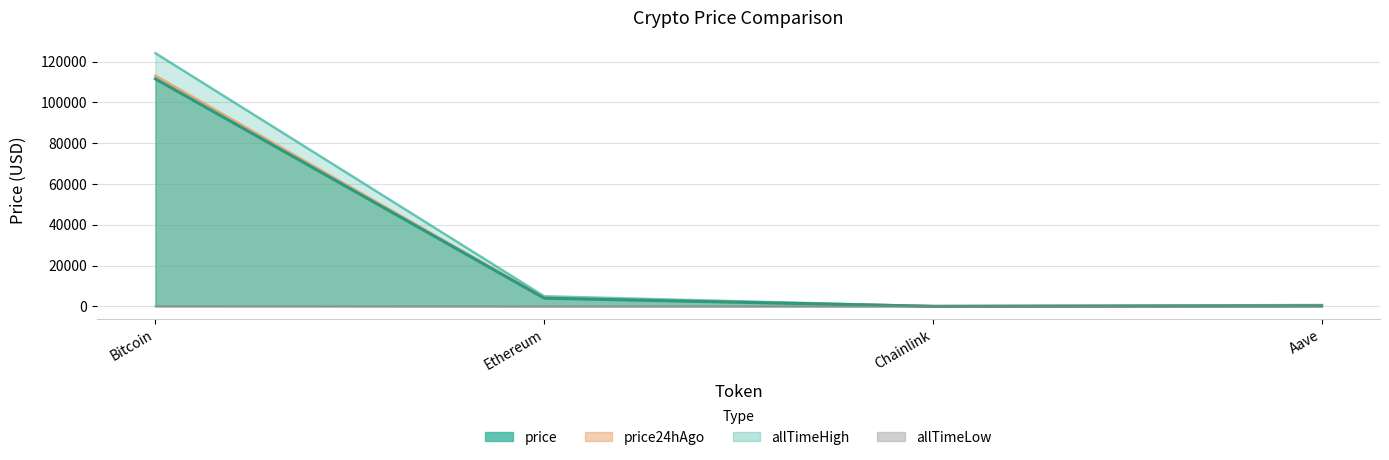

At which category does the chart reach its minimum across all series?

Chainlink